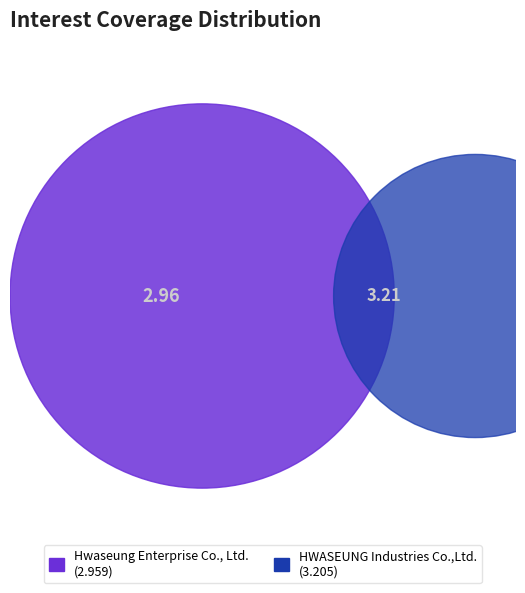

Is it true that HWASEUNG Industries Co.,Ltd. is 61% of the pie?

False